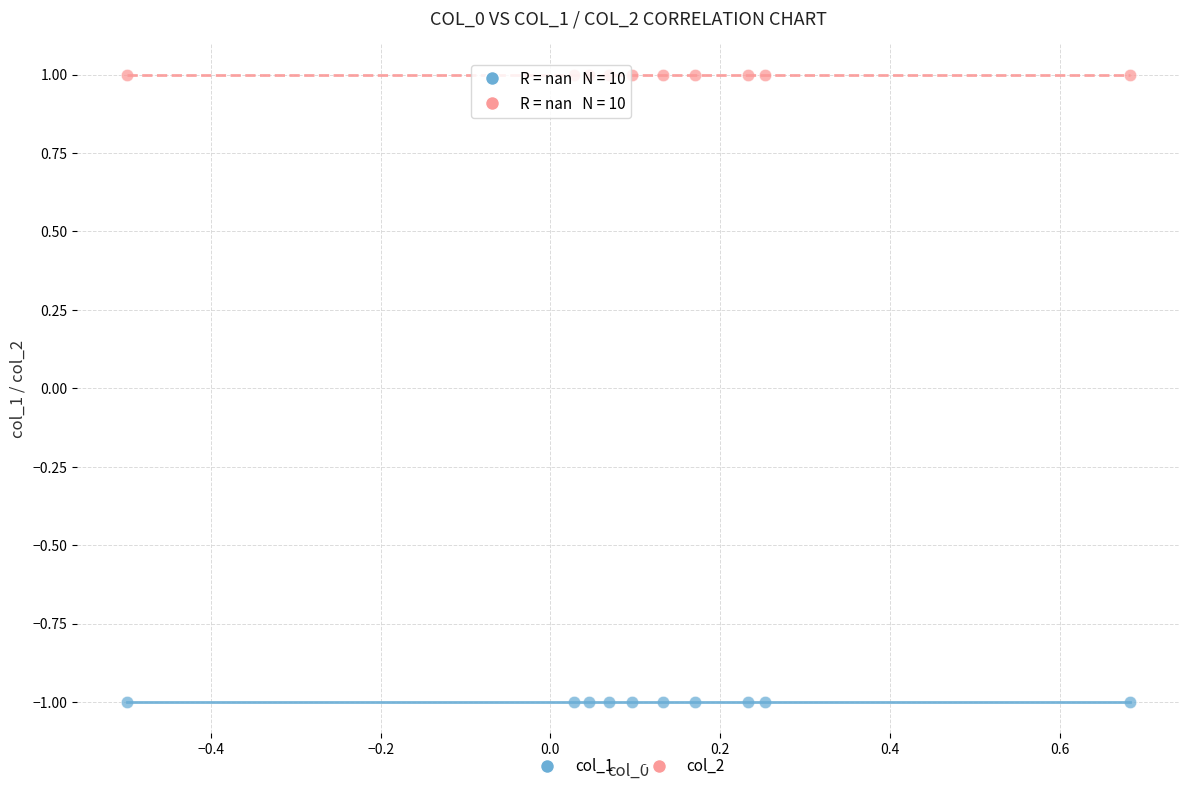

Which series contains the highest Y value?

col_2